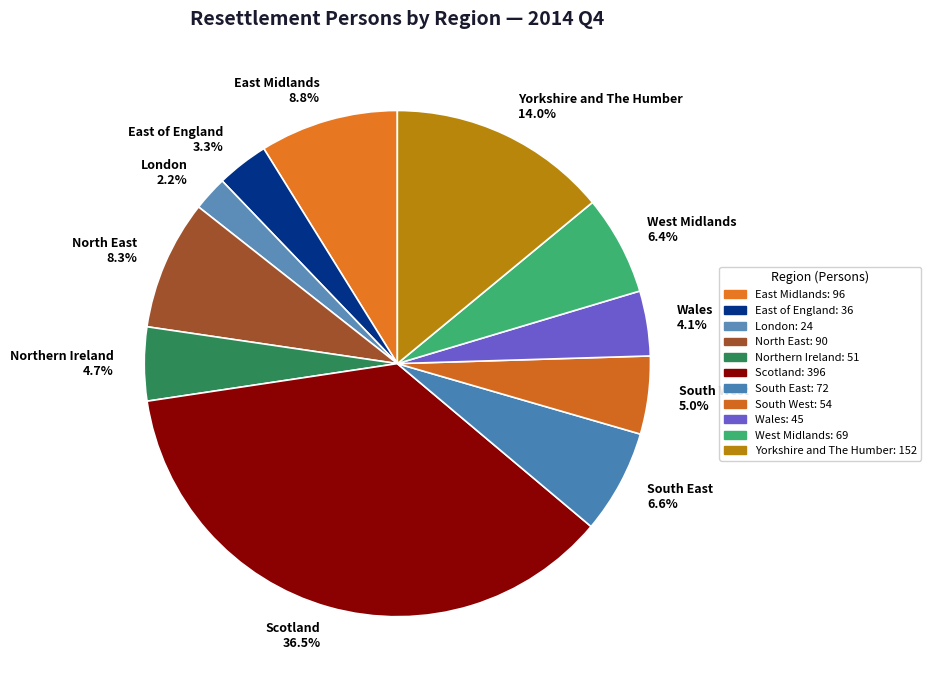

Is it true that East of England is 9% of the pie?

False